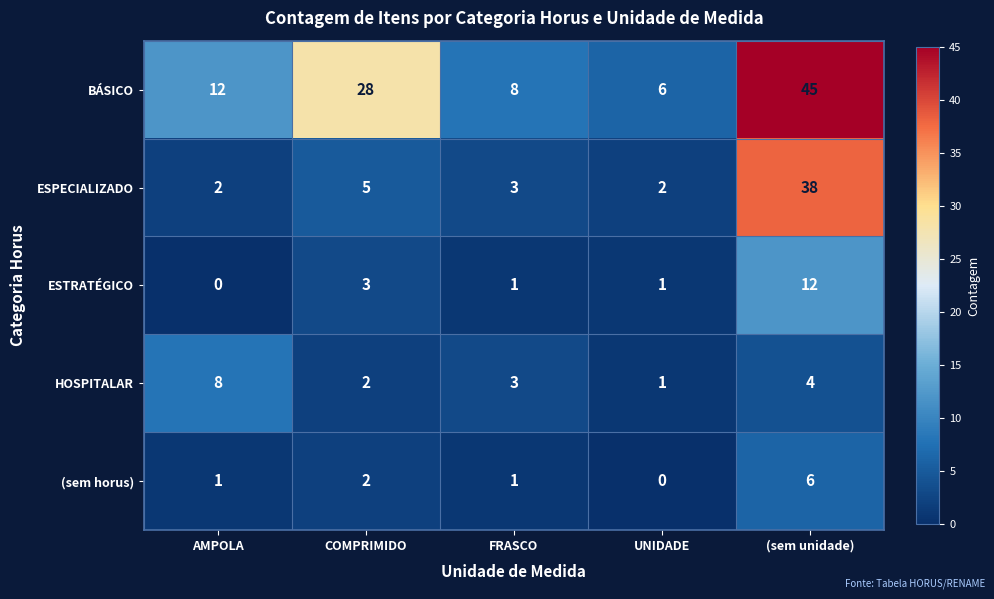

The HOSPITALAR series shows 1 at COMPRIMIDO. True or false?

False